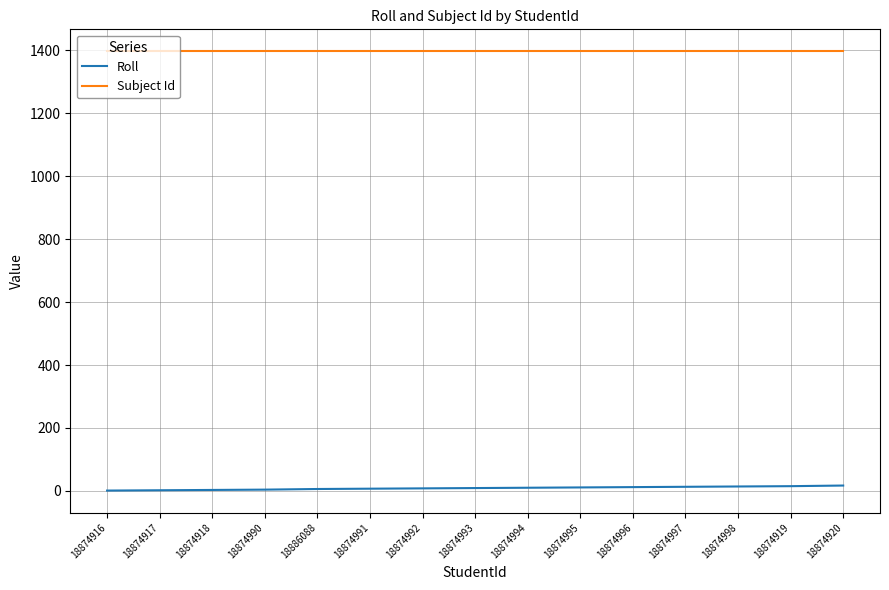

Is the value of Subject Id at 18874919 greater than the value of Roll at 18874991?

Yes